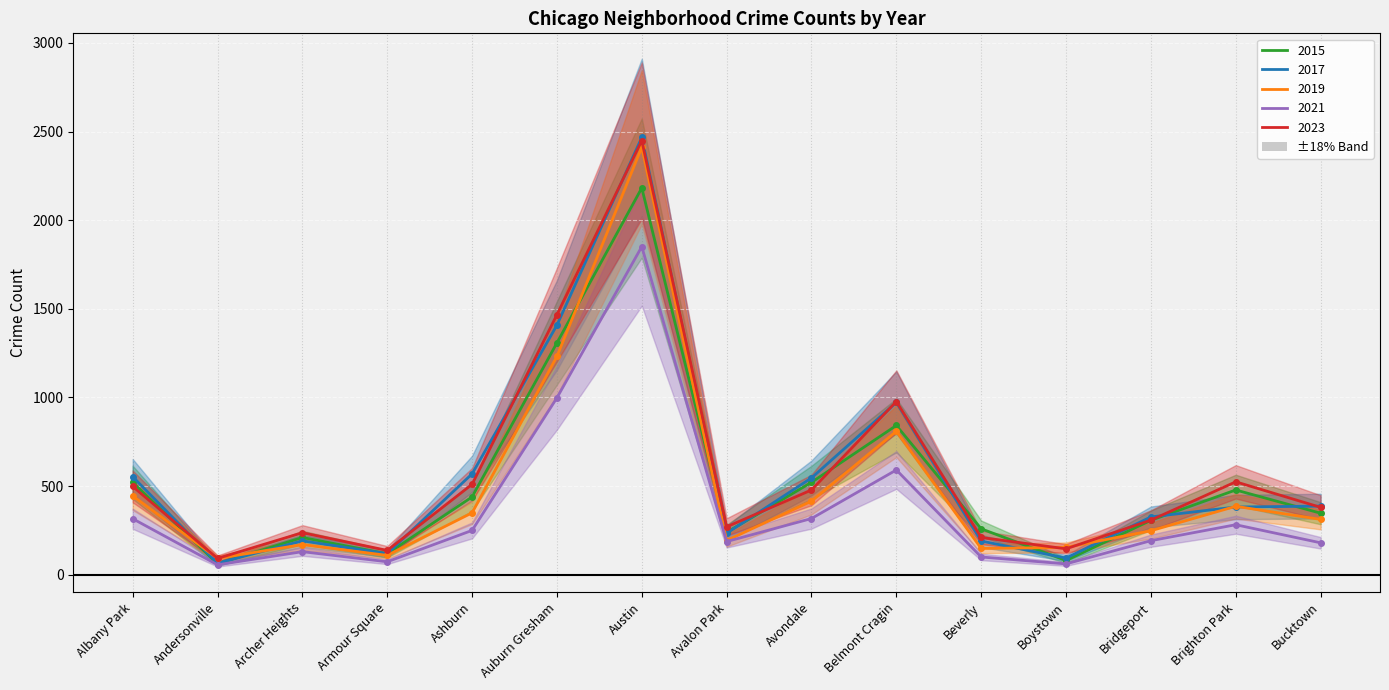

Reading left to right, transcribe all the data shown in this chart.

2015: 521	62	210	118	439	1308	2182	239	521	842	259	80	307	478	347
2017: 553	65	191	119	569	1408	2467	234	546	972	190	94	326	382	387
2019: 445	92	170	109	349	1232	2412	193	415	809	148	154	248	386	312
2021: 316	56	130	73	250	998	1851	187	317	591	100	61	192	282	180
2023: 498	92	237	137	510	1467	2449	270	478	977	210	146	308	524	380